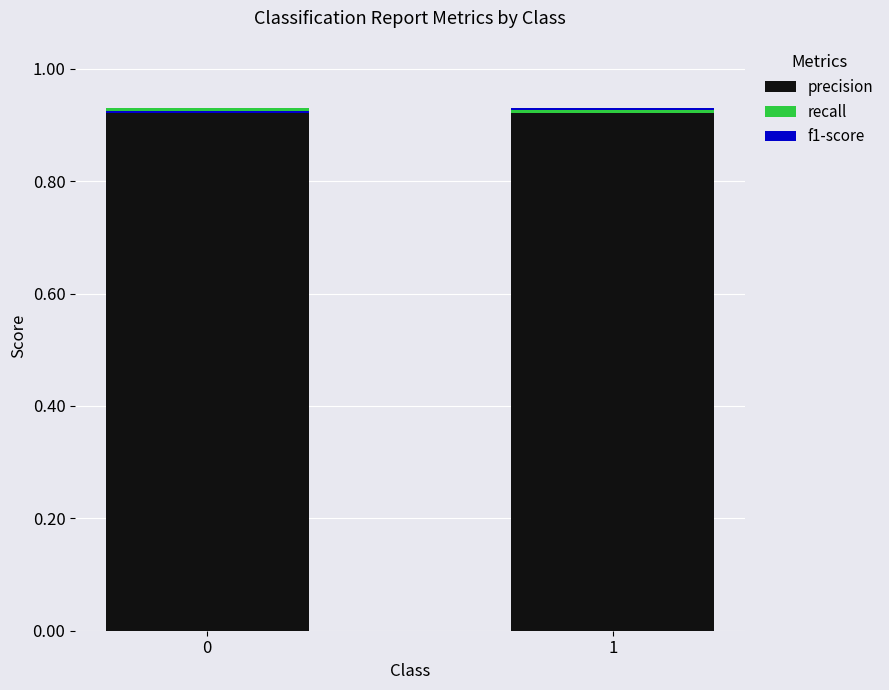

What is the total value across all series at 0?

0.9